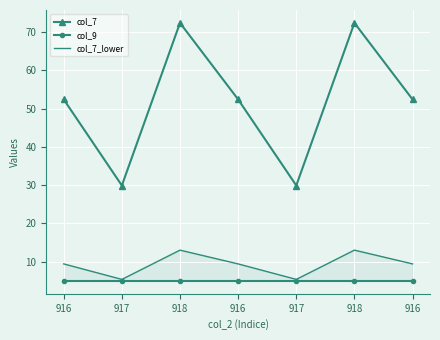

Is it true that col_9 equals 3.4 at 917?

False